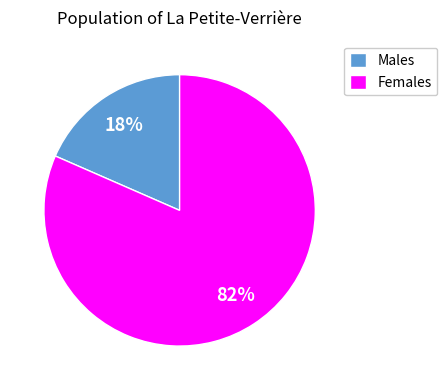

To the nearest percent, what portion does Males represent?

18%